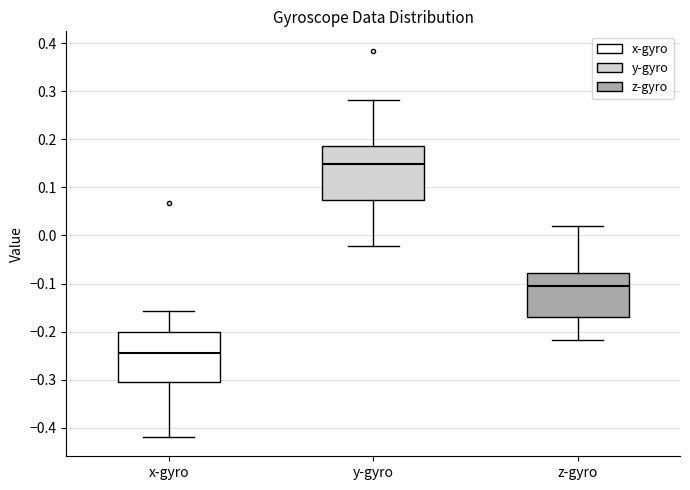

Reading left to right, transcribe this box plot: for each box, give where its median line is, the range the box spans, and where its two whiskers end, as read against the y-axis. The values are not printed on the chart, so give them approximately, as read against the axis.

x-gyro: median -0.25, box -0.30 to -0.20, whiskers -0.42 to -0.16
y-gyro: median 0.15, box 0.07 to 0.19, whiskers -0.02 to 0.28
z-gyro: median -0.10, box -0.17 to -0.08, whiskers -0.22 to 0.02